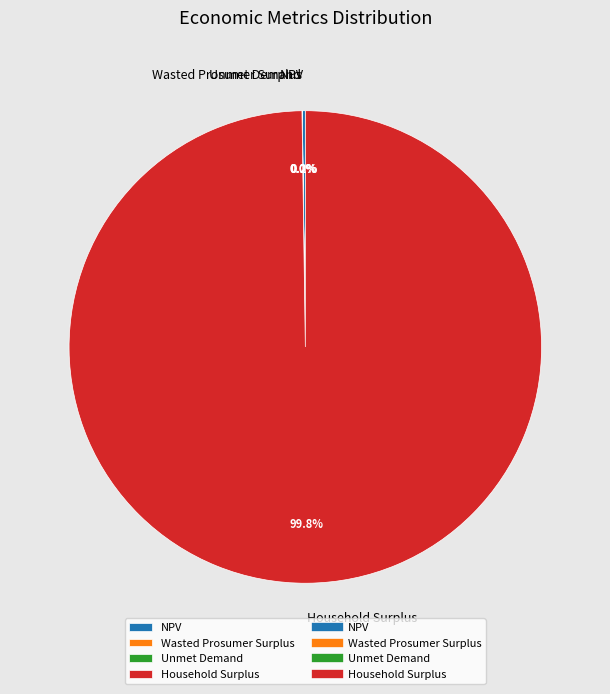

Does any single category account for the majority?

Yes